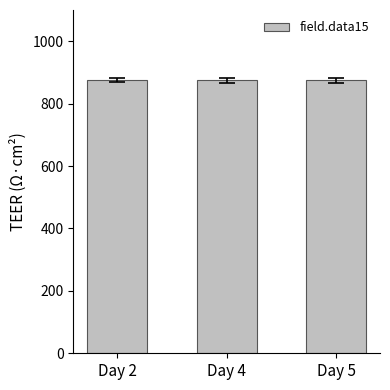

Is it true that the value at Day 4 is 874.8?

True